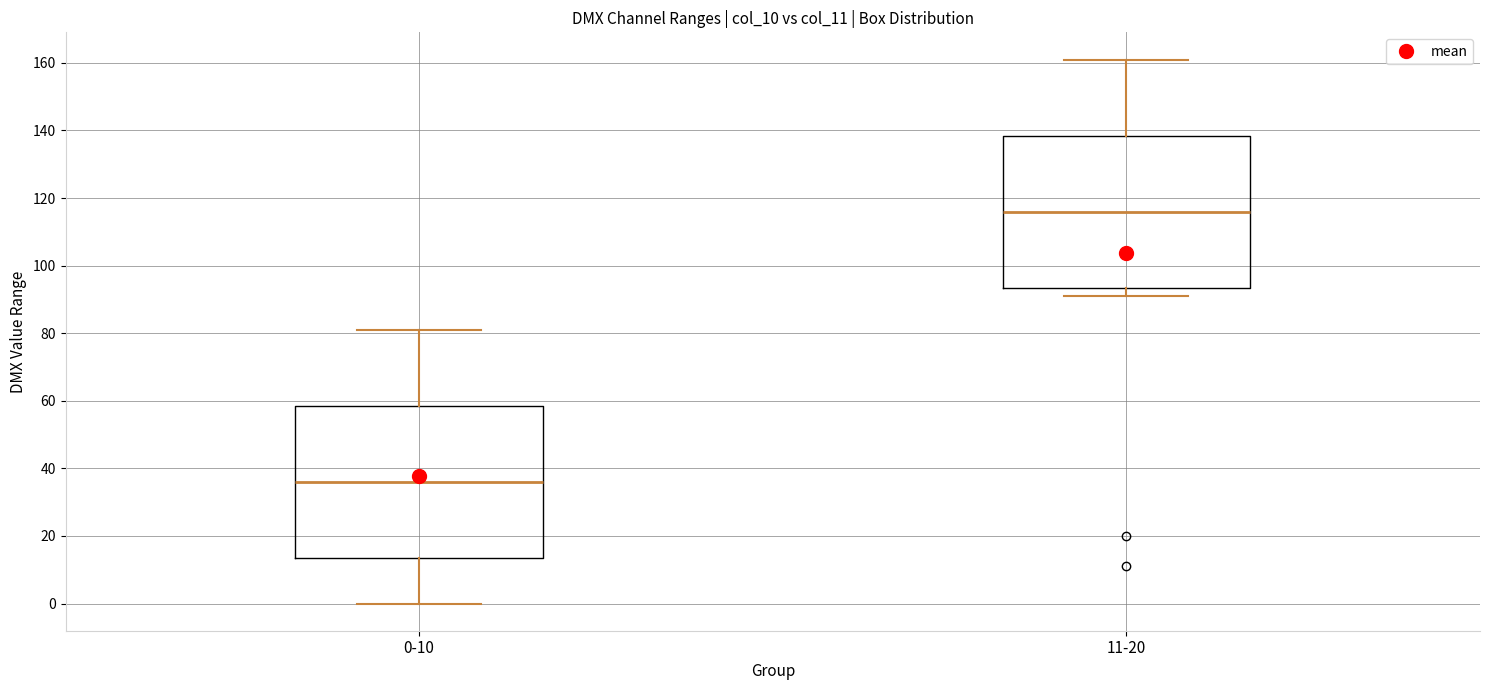

Where does the upper whisker of the box for 0-10 end on the y-axis? The values are not printed on the chart, so give them approximately, as read against the axis.

82